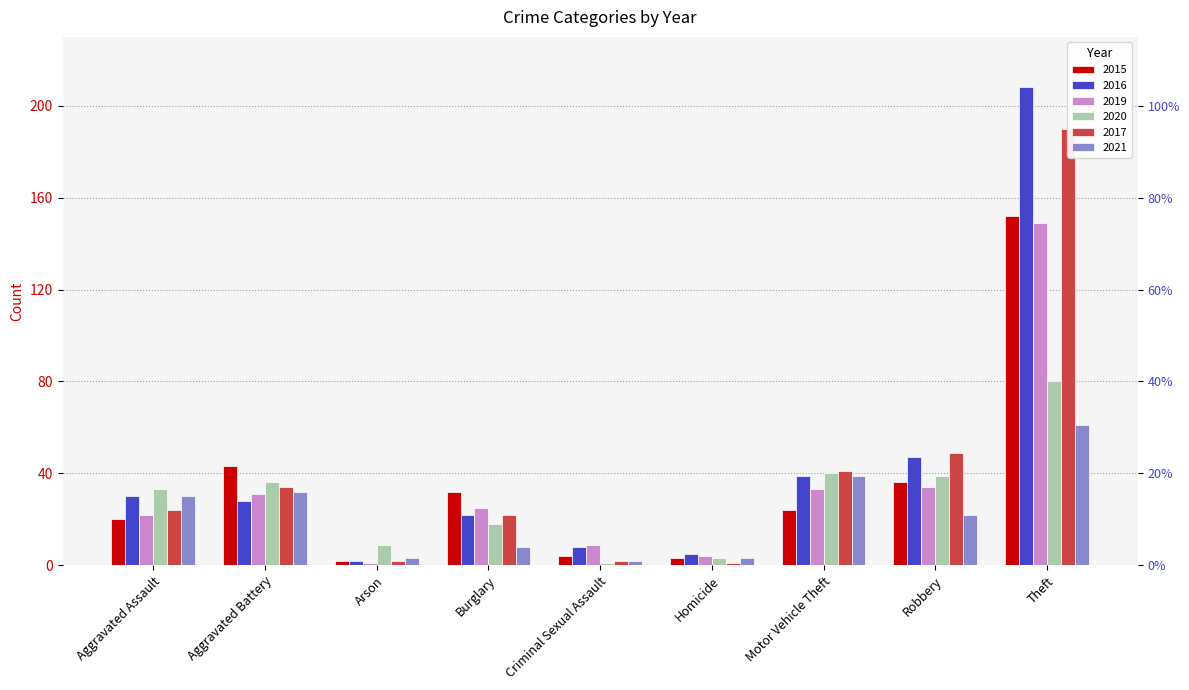

Which series changed the most between Aggravated Assault and Motor Vehicle Theft?

2017